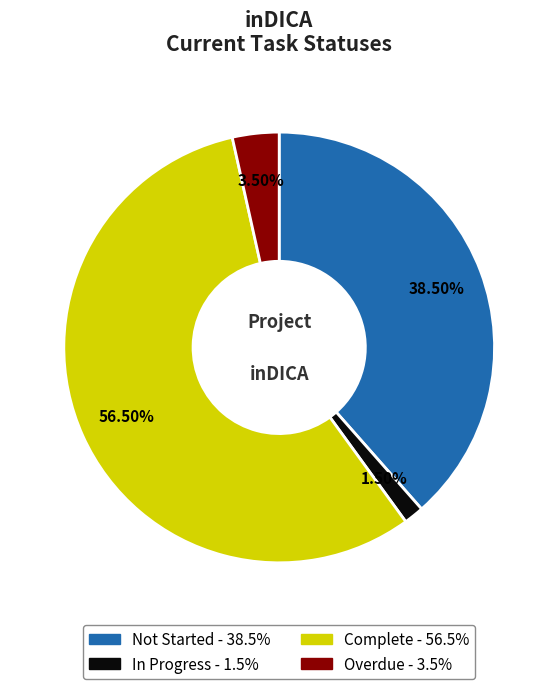

Does Complete account for over 50% of the chart?

Yes